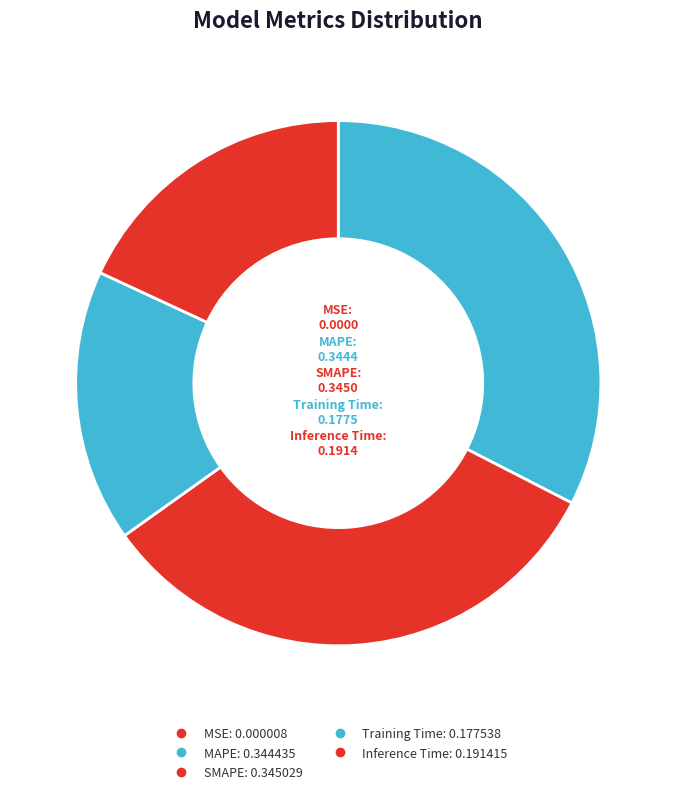

Is there any slice that represents more than half of the pie?

No